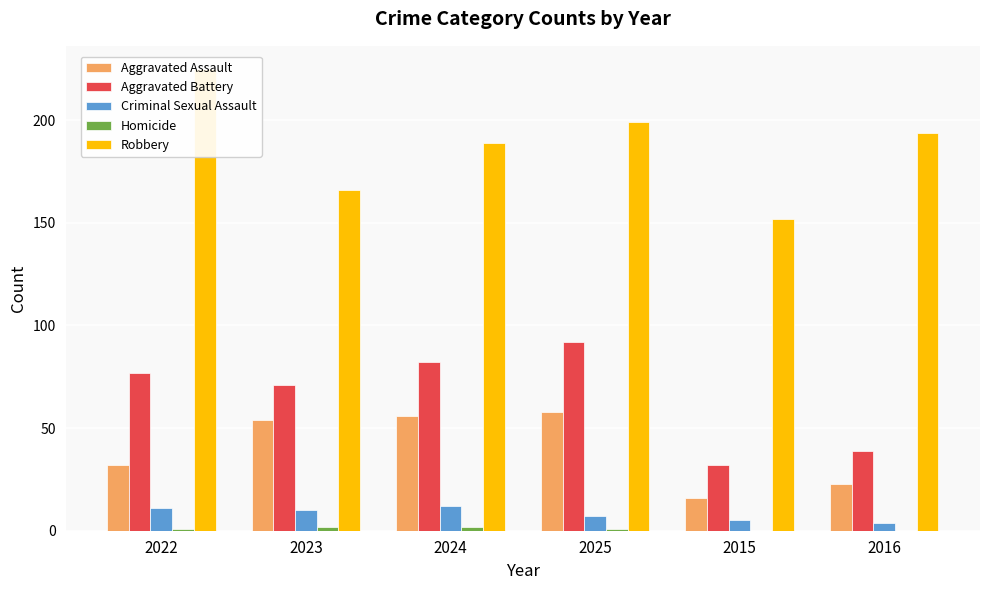

What is the value of the Criminal Sexual Assault bar at the 2nd from the left?

10